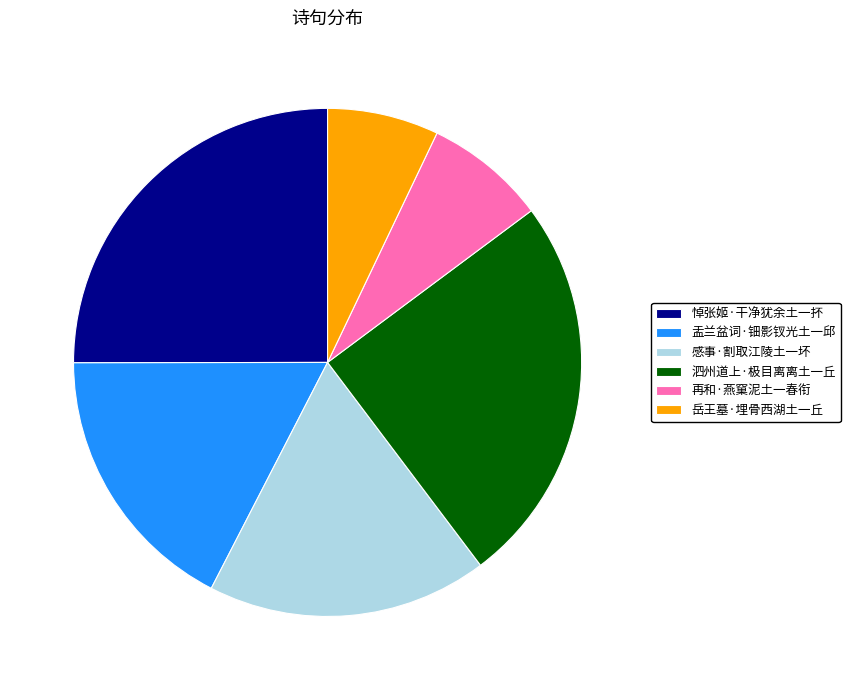

Which category has the smallest portion of the pie?

岳王墓·埋骨西湖土一丘